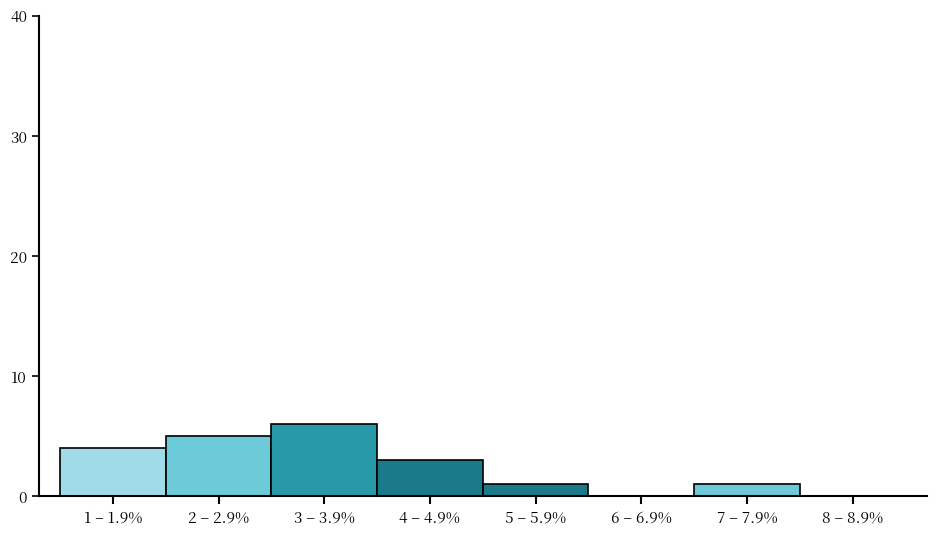

Reading left to right, list all the values displayed in this chart.

1 – 1.9%=4	2 – 2.9%=5	3 – 3.9%=6	4 – 4.9%=3	5 – 5.9%=1	6 – 6.9%=0	7 – 7.9%=1	8 – 8.9%=0